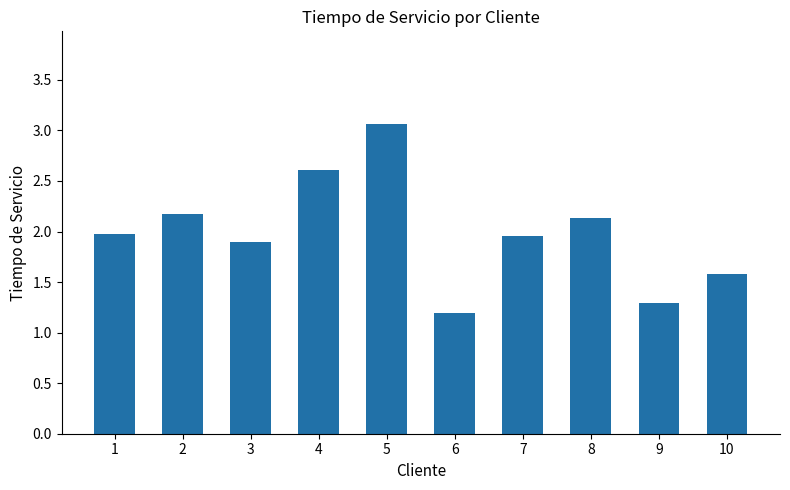

Which label corresponds to the largest value in the chart?

5